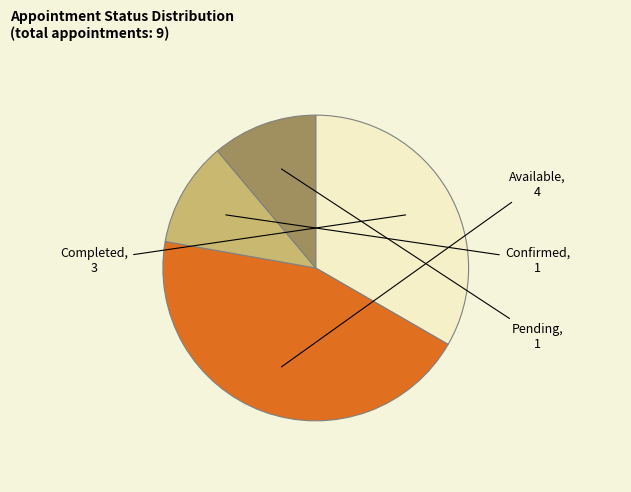

How many segments does this pie chart have?

4